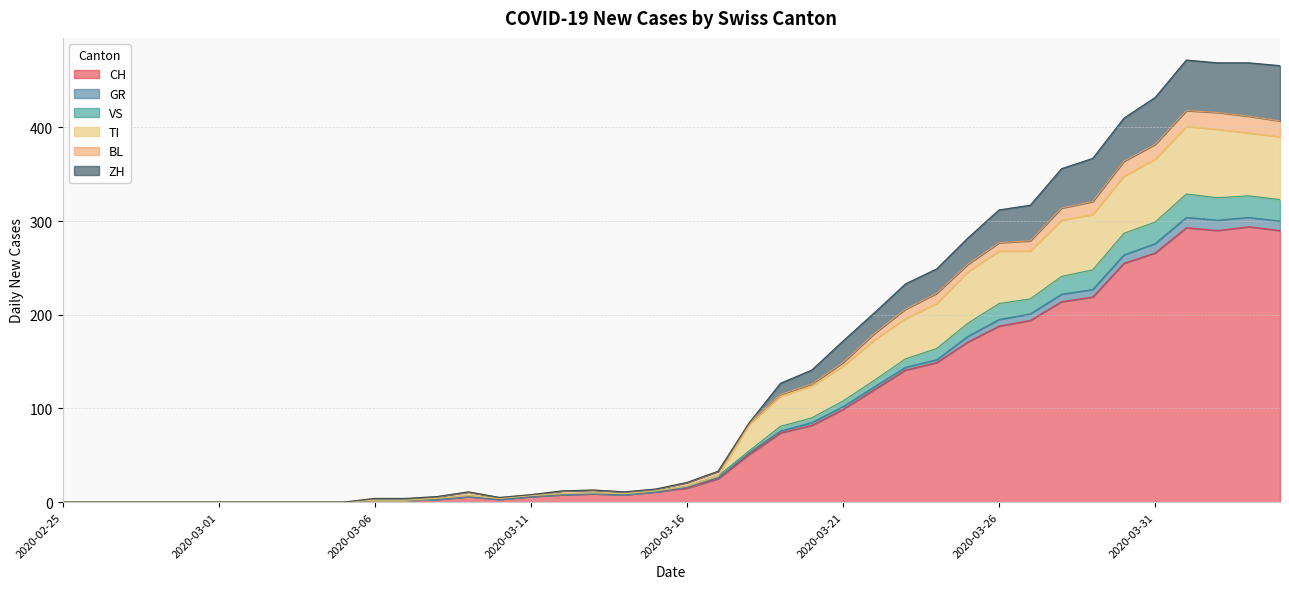

What position from the left is 2020-03-27?

32